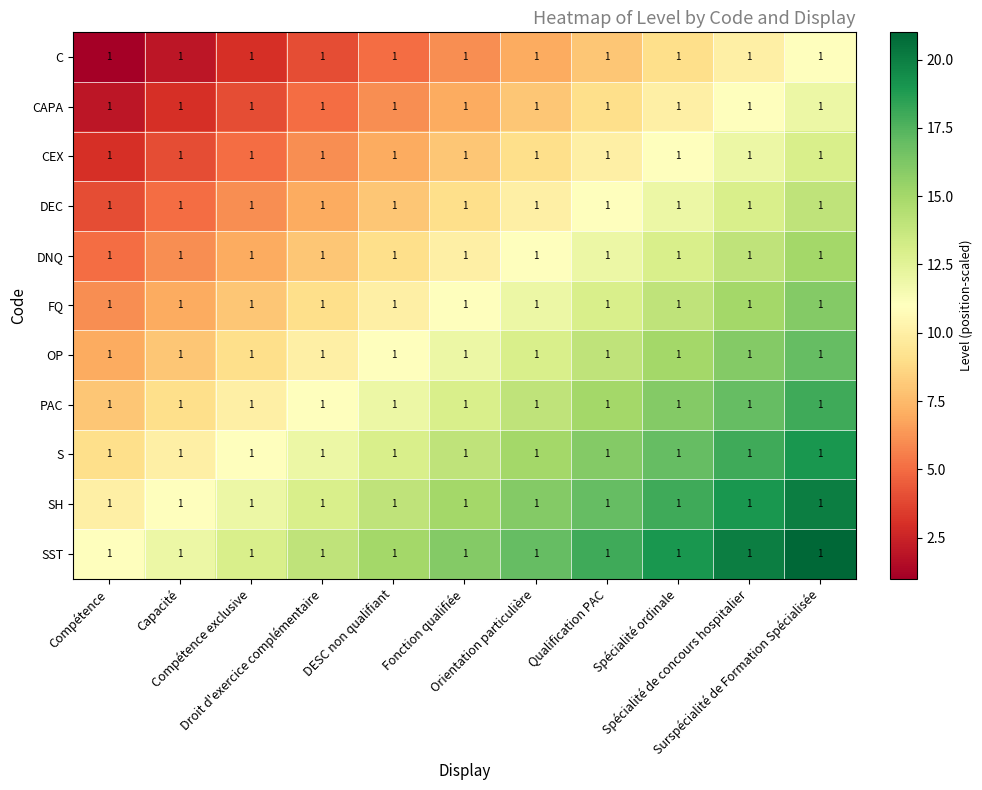

What is the difference between the highest and lowest values at DESC non qualifiant?

10